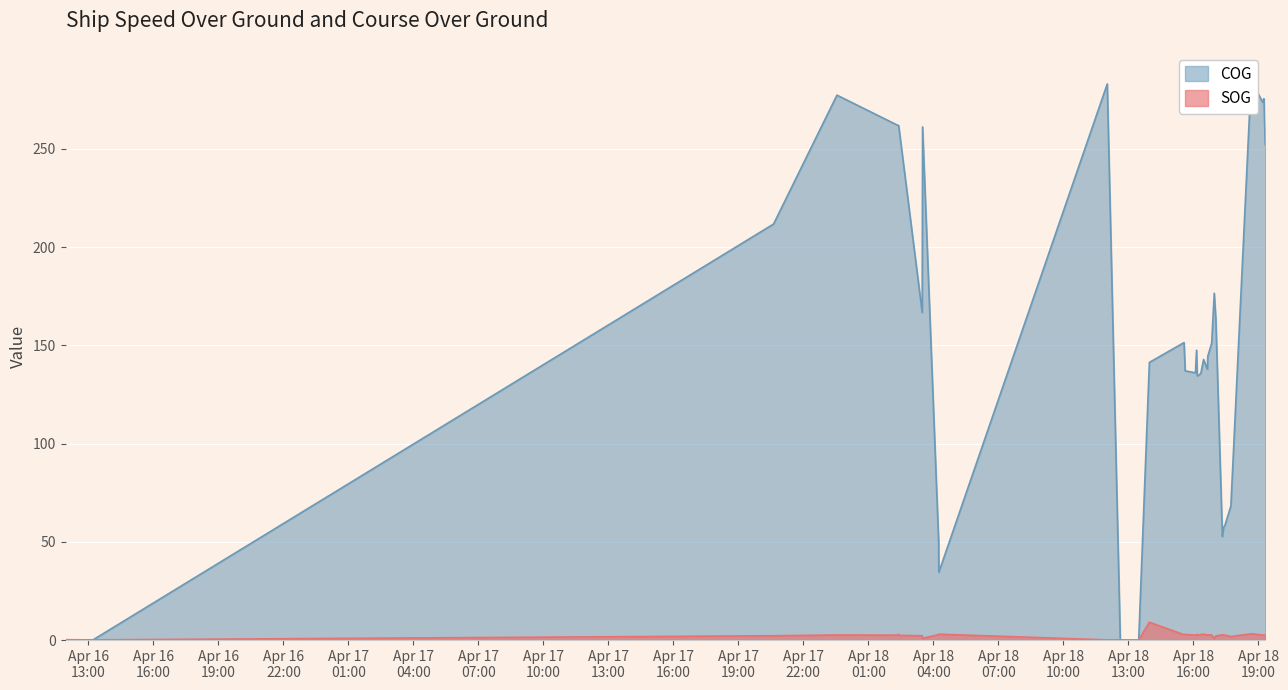

Reading left to right, list all the values displayed in this chart.

SOG: 2024-04-16 11:56:40=0.2	2024-04-16 13:11:45=0.1	2024-04-17 20:37:24=2.2	2024-04-17 23:33:00=2.6	2024-04-18 02:19:34=2.5	2024-04-18 02:23:34=2.9	2024-04-18 02:25:34=2.4	2024-04-18 03:29:05=2.2	2024-04-18 03:30:06=0.9	2024-04-18 04:14:39=2.8	2024-04-18 04:15:09=3.0	2024-04-18 12:01:35=0.1	2024-04-18 12:37:38=0.1	2024-04-18 12:40:38=0.1	2024-04-18 12:49:39=0.1	2024-04-18 12:58:40=0.0	2024-04-18 13:13:41=0.0	2024-04-18 13:28:42=0.1	2024-04-18 13:58:15=9.1	2024-04-18 15:34:18=2.7	2024-04-18 15:37:18=2.9	2024-04-18 16:05:49=2.5	2024-04-18 16:08:50=2.7	2024-04-18 16:10:49=2.9	2024-04-18 16:16:19=2.5	2024-04-18 16:20:49=2.8	2024-04-18 16:28:20=3.0	2024-04-18 16:38:51=2.5	2024-04-18 16:39:51=2.7	2024-04-18 16:50:51=2.6	2024-04-18 16:57:52=0.7	2024-04-18 17:02:22=2.1	2024-04-18 17:20:24=2.7	2024-04-18 17:23:54=2.6	2024-04-18 17:27:53=2.5	2024-04-18 17:43:54=1.8	2024-04-18 18:39:58=3.2	2024-04-18 19:11:30=2.6	2024-04-18 19:15:30=2.5	2024-04-18 19:19:00=2.6
COG: 2024-04-16 11:56:40=0.0	2024-04-16 13:11:45=0.0	2024-04-17 20:37:24=211.7	2024-04-17 23:33:00=277.3	2024-04-18 02:19:34=262.1	2024-04-18 02:23:34=261.9	2024-04-18 02:25:34=259.4	2024-04-18 03:29:05=166.7	2024-04-18 03:30:06=261.1	2024-04-18 04:14:39=50.1	2024-04-18 04:15:09=34.5	2024-04-18 12:01:35=283.0	2024-04-18 12:37:38=0.0	2024-04-18 12:40:38=0.0	2024-04-18 12:49:39=0.0	2024-04-18 12:58:40=0.0	2024-04-18 13:13:41=0.0	2024-04-18 13:28:42=0.0	2024-04-18 13:58:15=141.3	2024-04-18 15:34:18=151.4	2024-04-18 15:37:18=137.0	2024-04-18 16:05:49=136.0	2024-04-18 16:08:50=147.5	2024-04-18 16:10:49=134.4	2024-04-18 16:16:19=135.0	2024-04-18 16:20:49=135.8	2024-04-18 16:28:20=142.8	2024-04-18 16:38:51=137.8	2024-04-18 16:39:51=144.3	2024-04-18 16:50:51=151.2	2024-04-18 16:57:52=176.5	2024-04-18 17:02:22=162.8	2024-04-18 17:20:24=52.7	2024-04-18 17:23:54=57.4	2024-04-18 17:27:53=58.6	2024-04-18 17:43:54=68.2	2024-04-18 18:39:58=285.0	2024-04-18 19:11:30=273.8	2024-04-18 19:15:30=275.5	2024-04-18 19:19:00=252.2